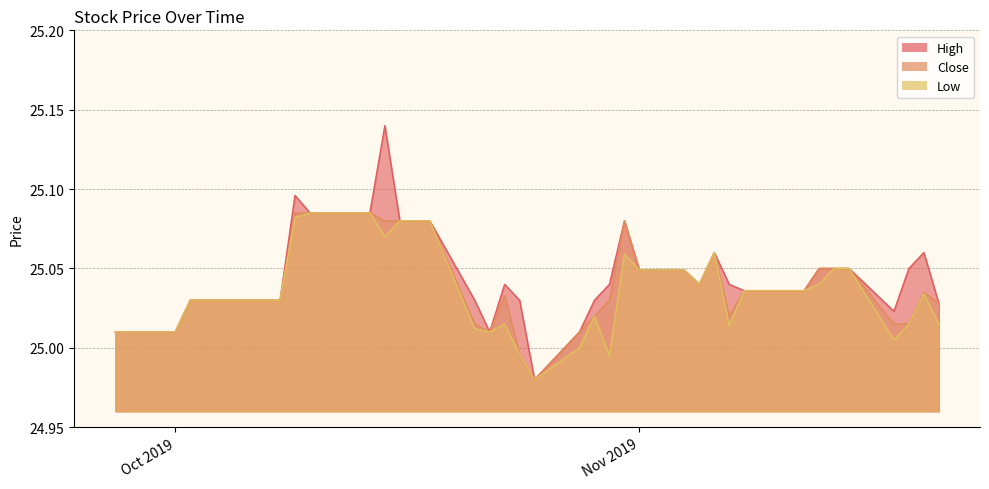

Does the chart display data point markers on the line(s)?

No